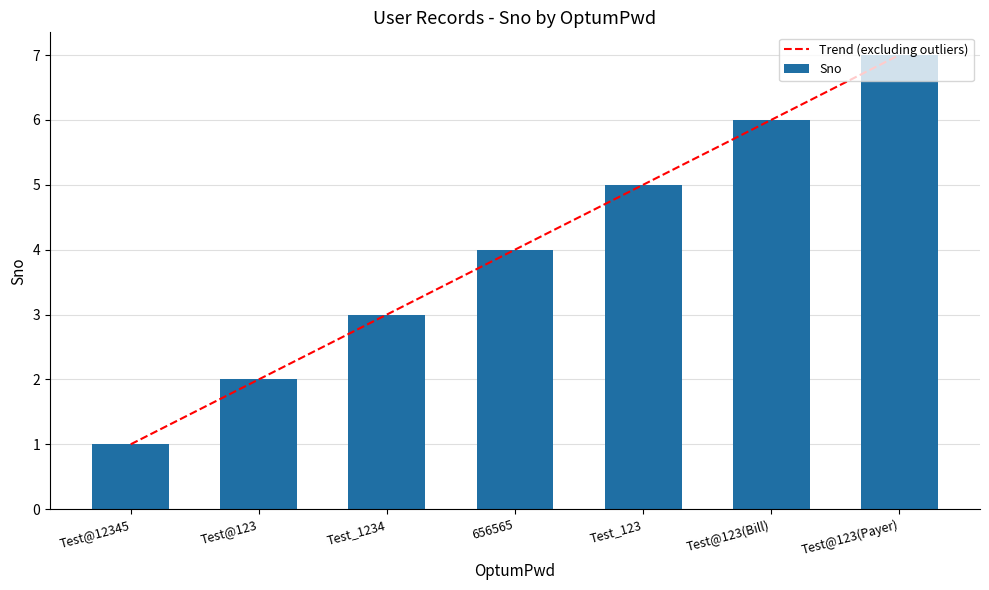

Between Test_123 and Test@12345, which is larger?

Test_123